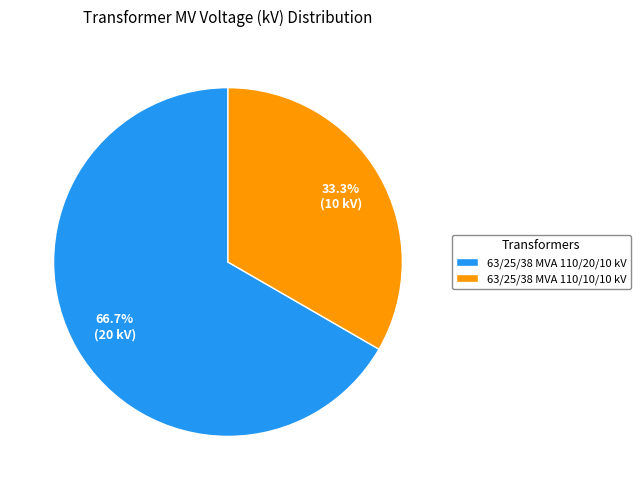

Is it true that 63/25/38 MVA 110/10/10 kV is 33% of the pie?

True